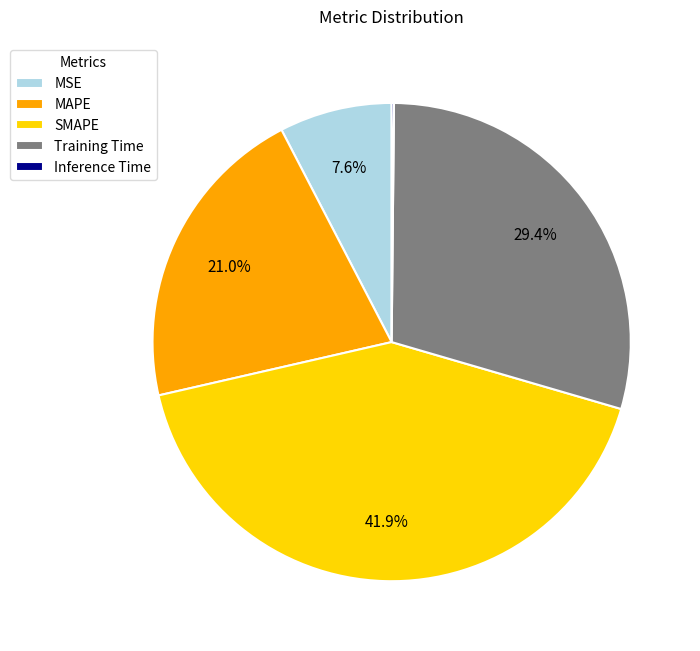

Is there any slice that represents more than half of the pie?

No